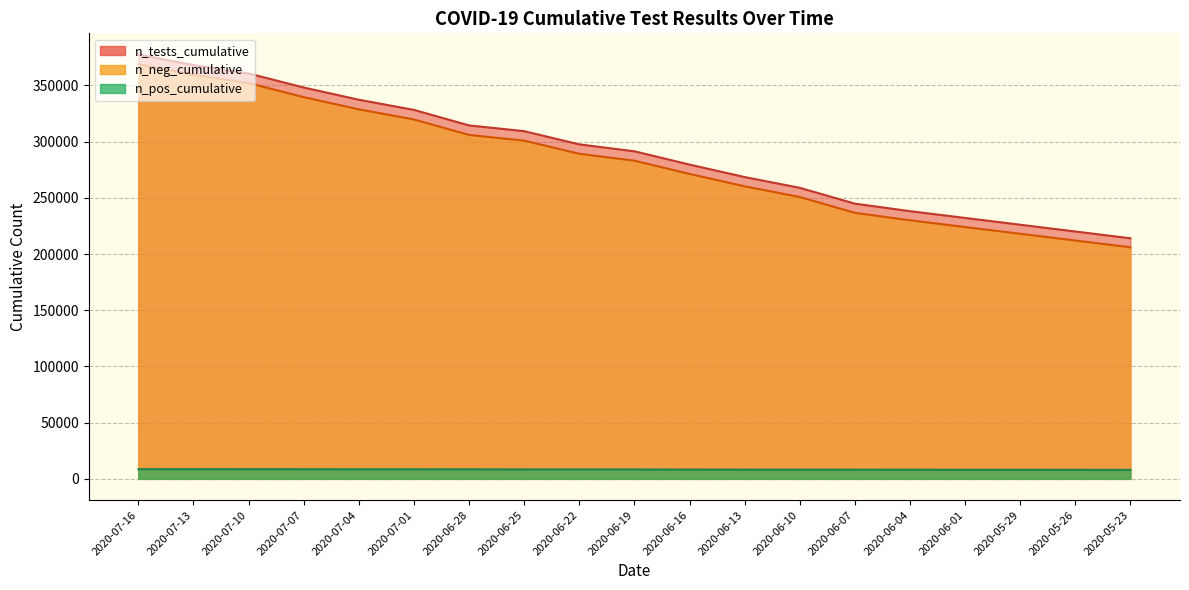

What are all the series names shown in the legend?

n_neg_cumulative, n_pos_cumulative, n_tests